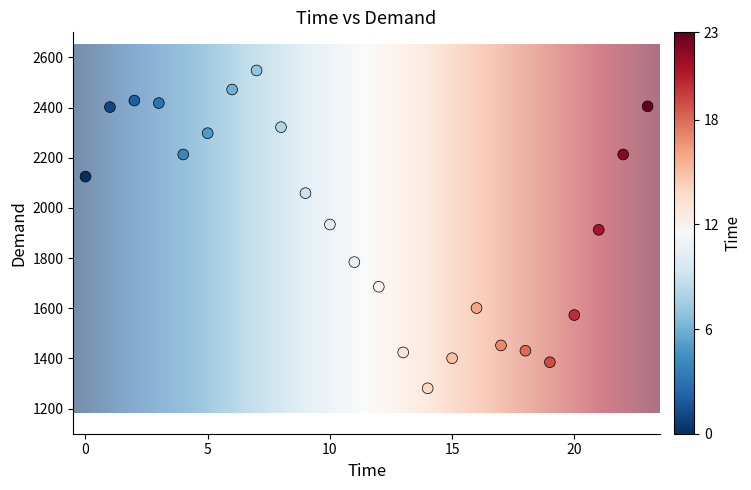

What is the range of Y values (max minus min)?

1267